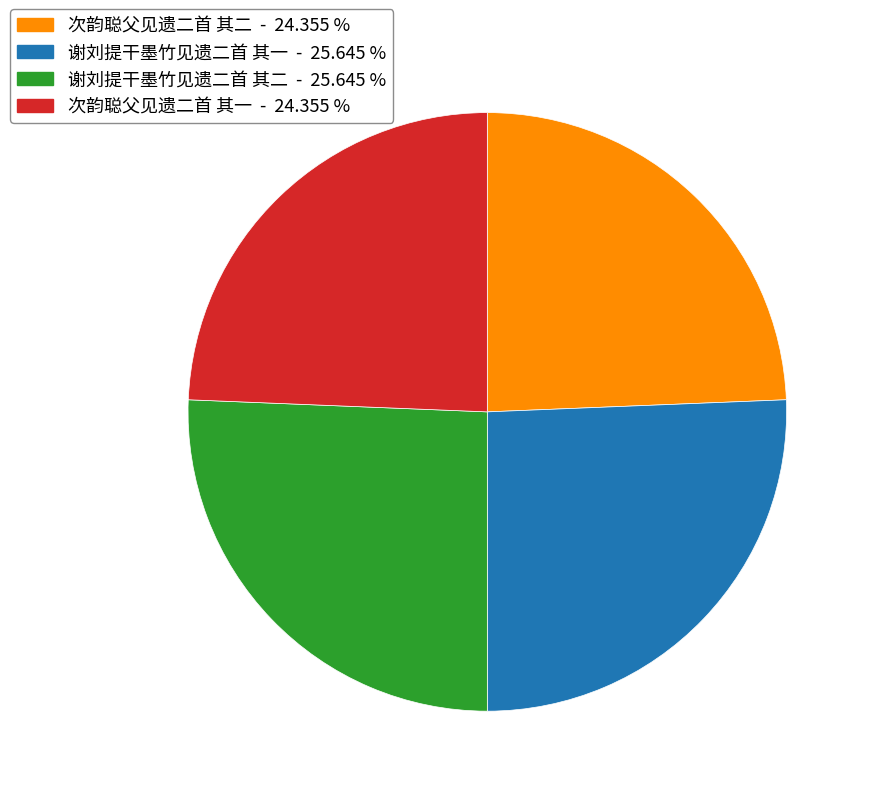

Is the sum of 次韵聪父见遗二首 其二 and 次韵聪父见遗二首 其一 greater than half?

No